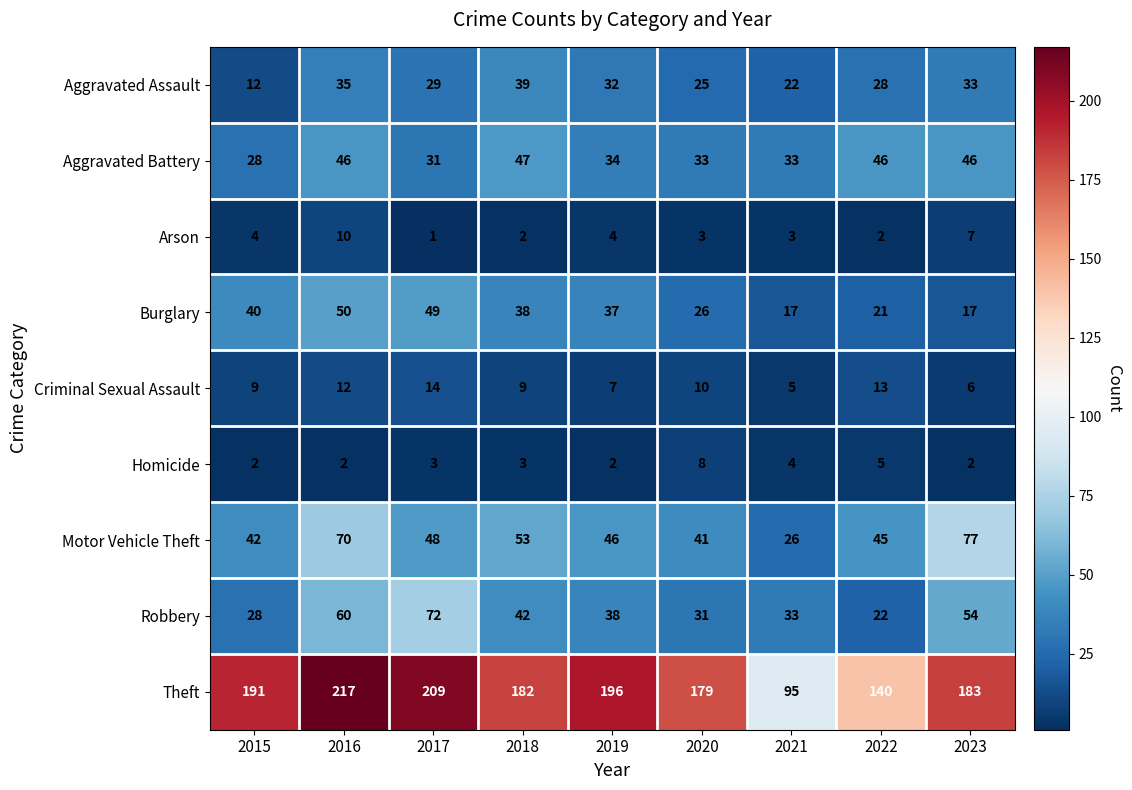

What is the difference between the maximum and minimum values in the Burglary series?

33